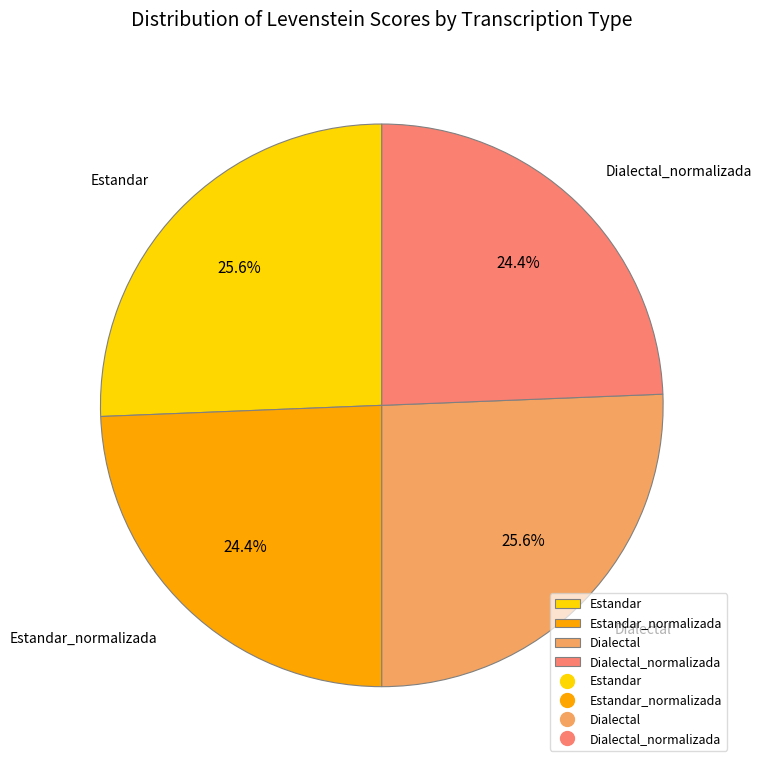

To the nearest percent, what portion does Estandar_normalizada represent?

24%